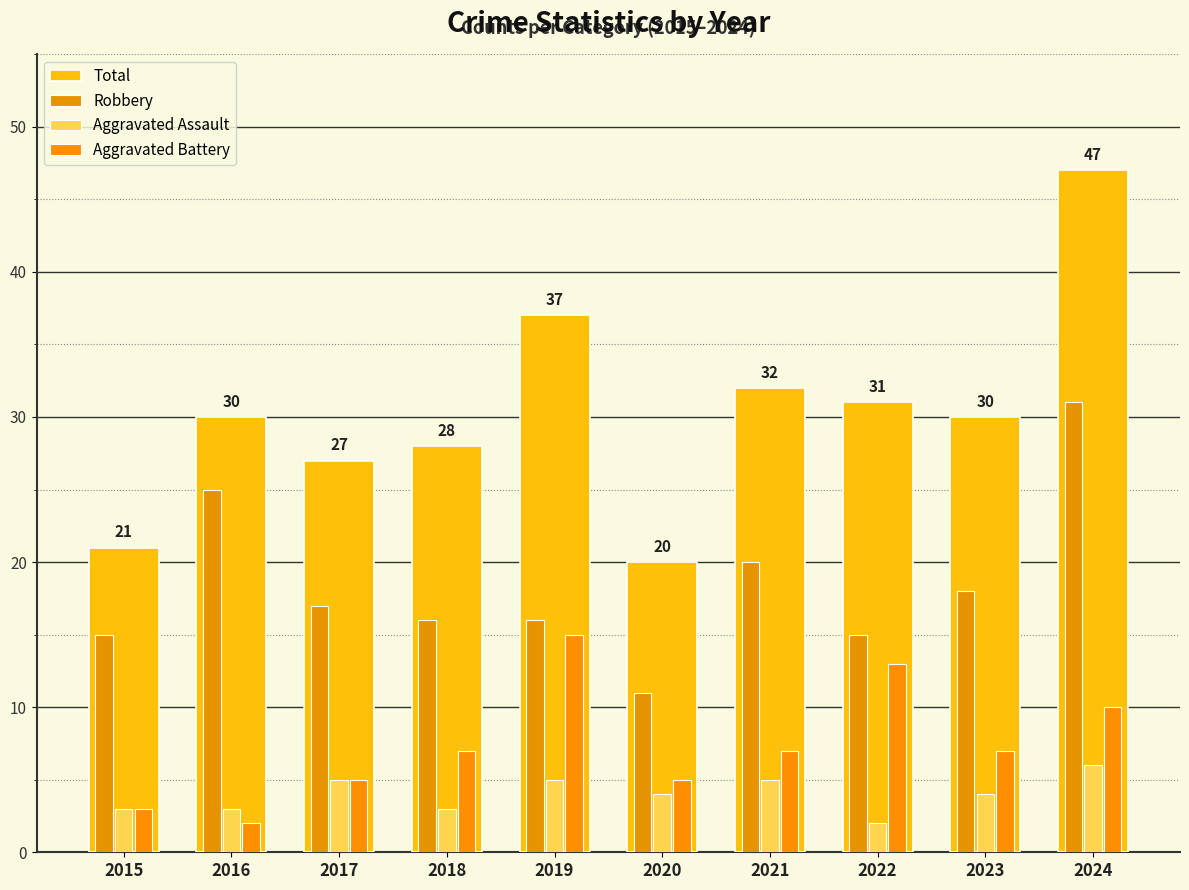

What is the average value of the Robbery series?

18